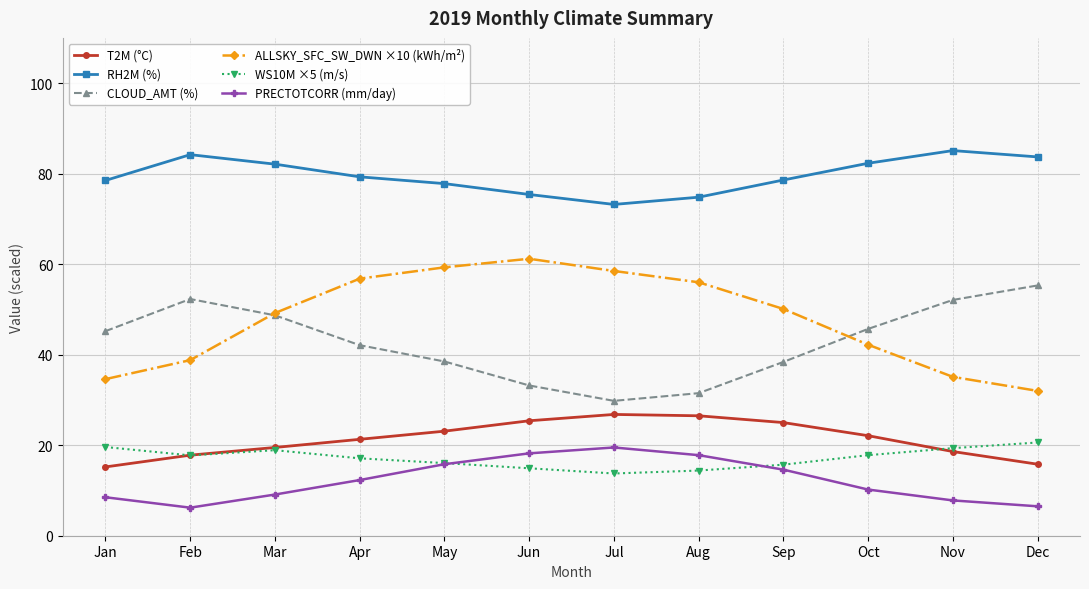

What is the average value of the CLOUD_AMT (%) series?

42.7